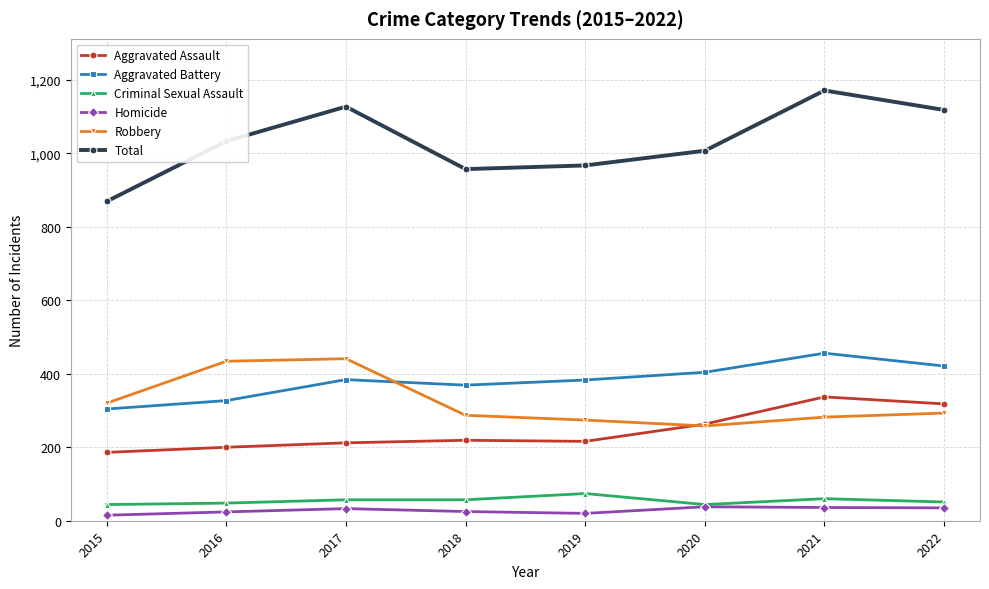

In Total, how many points are higher than both neighbors (excluding endpoints)?

2